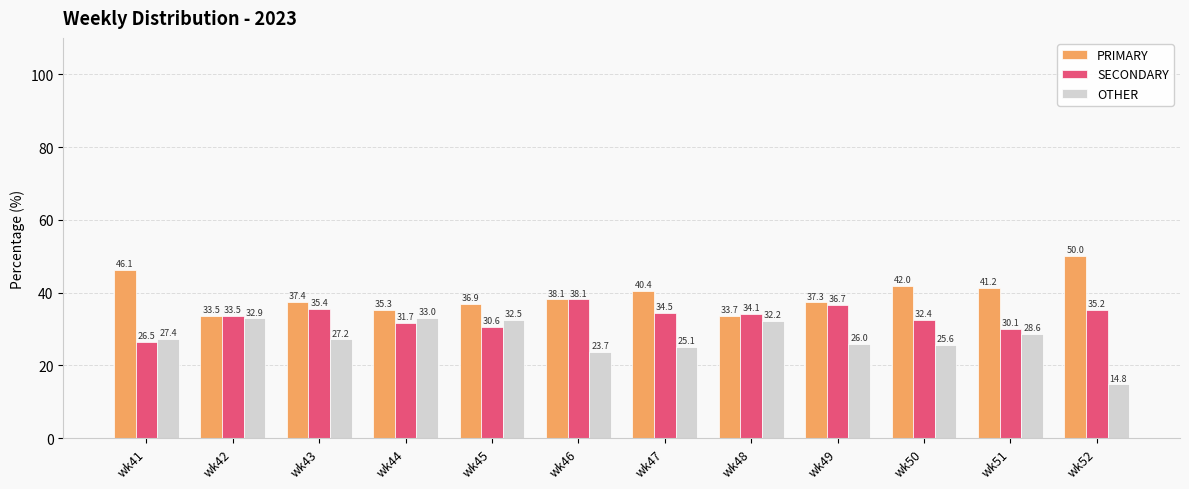

What are all the series names shown in the legend?

PRIMARY, SECONDARY, OTHER